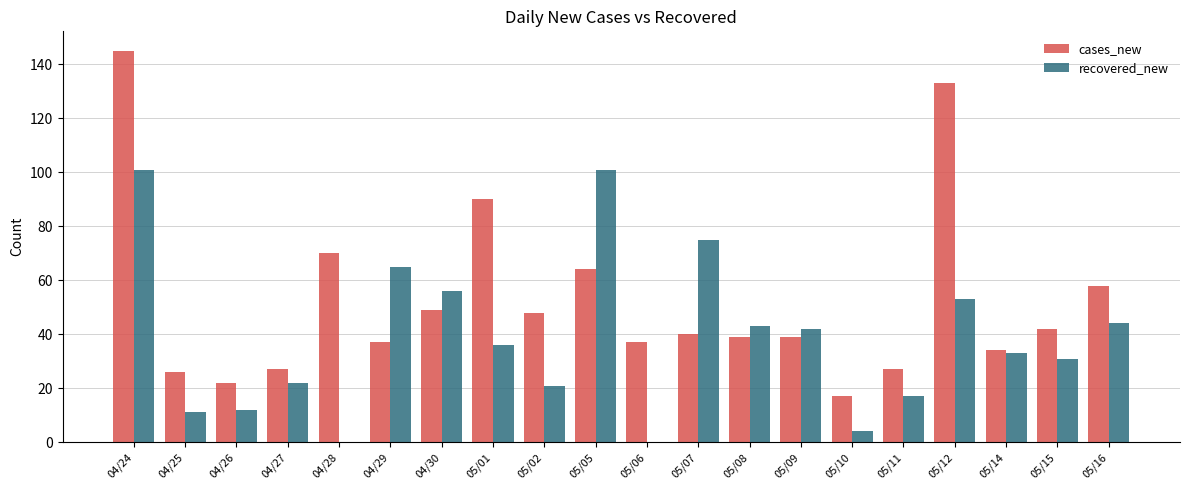

Count the number of data series in this chart.

2